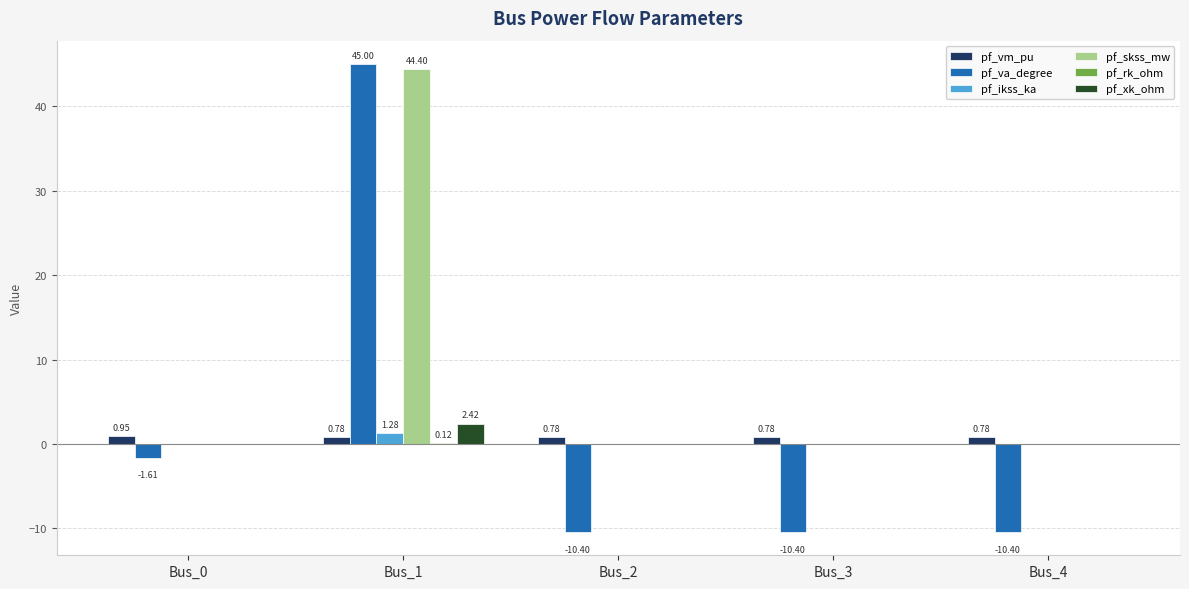

How many data points does each series have?

5